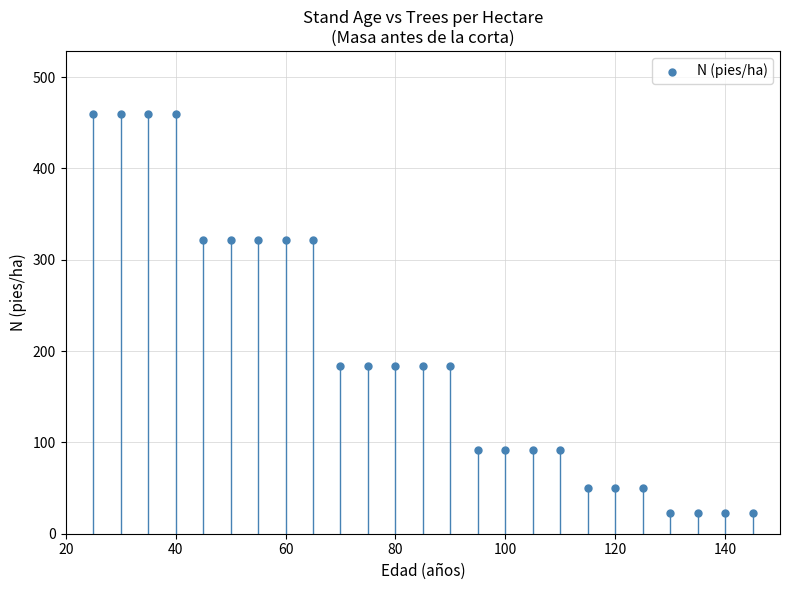

What is the range of Y values (max minus min)?

437.1